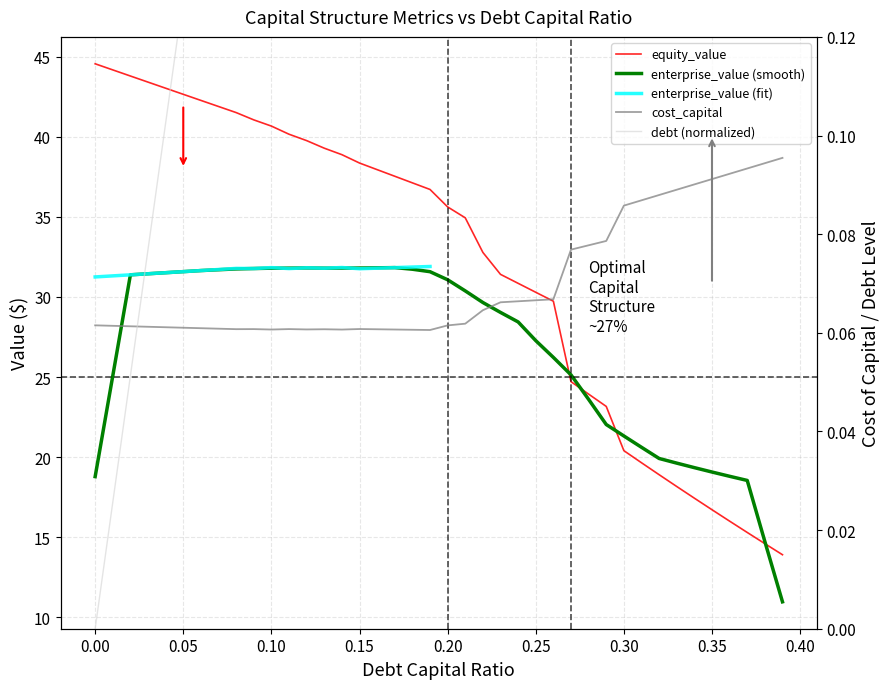

What is the difference between the maximum and second lowest values in the equity_value series?

29.9